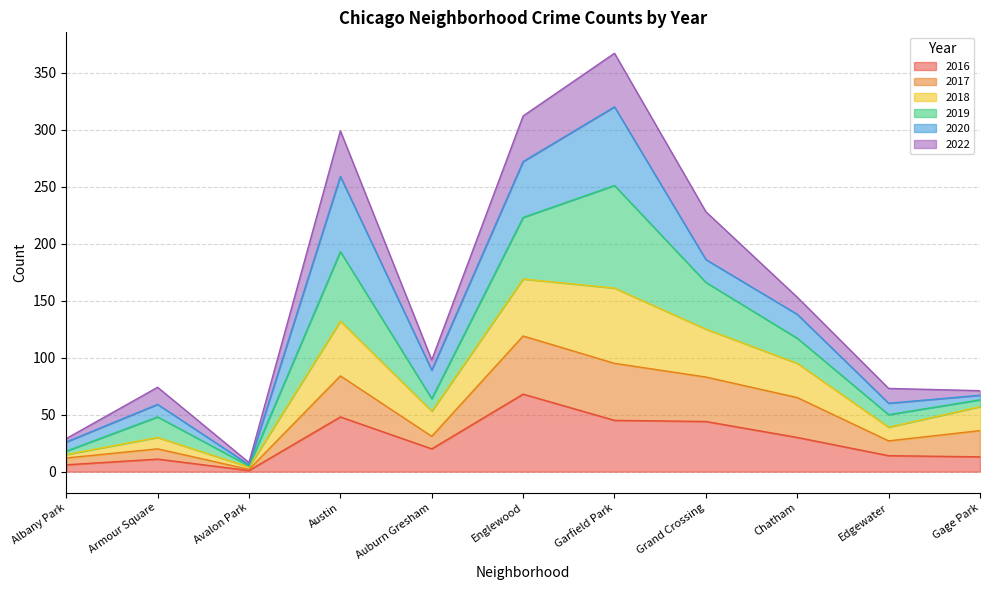

At which category is the sum across all series the highest?

Garfield Park